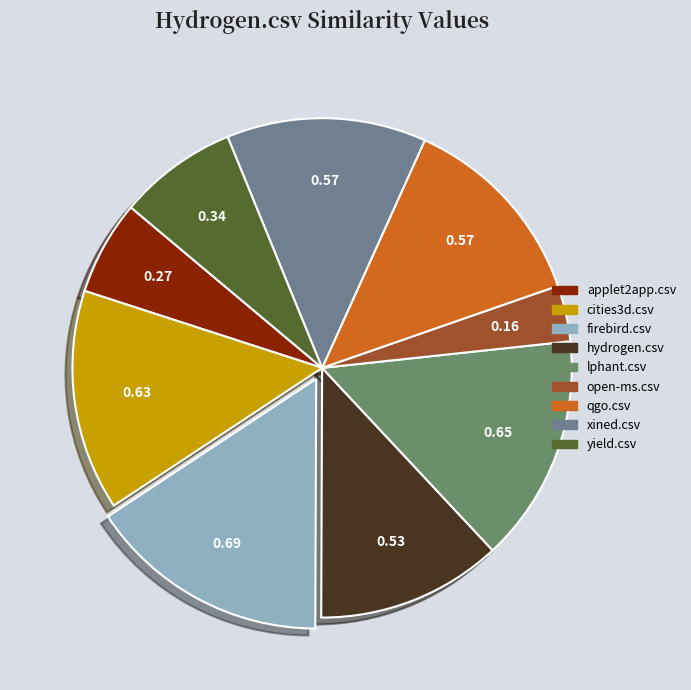

Is the sum of open-ms.csv and hydrogen.csv greater than half?

No